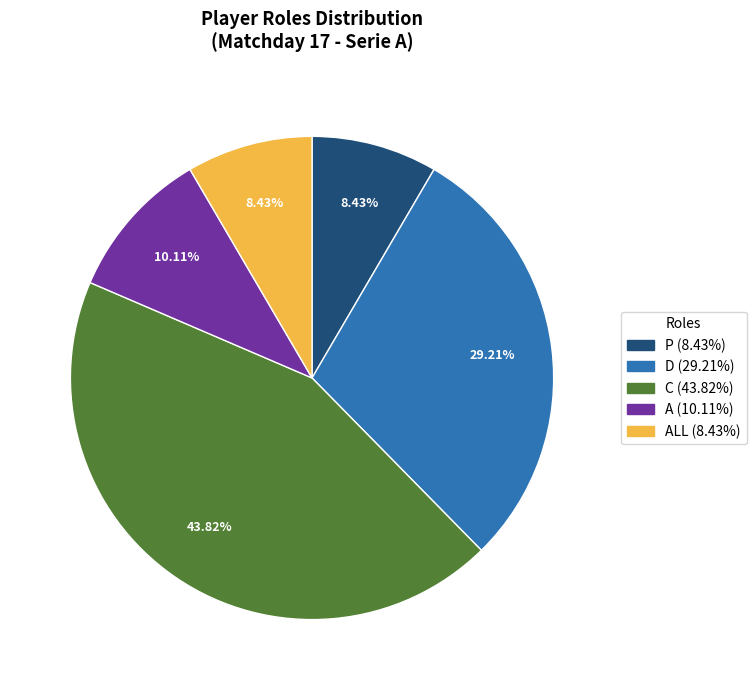

Is there a majority slice in this chart?

No